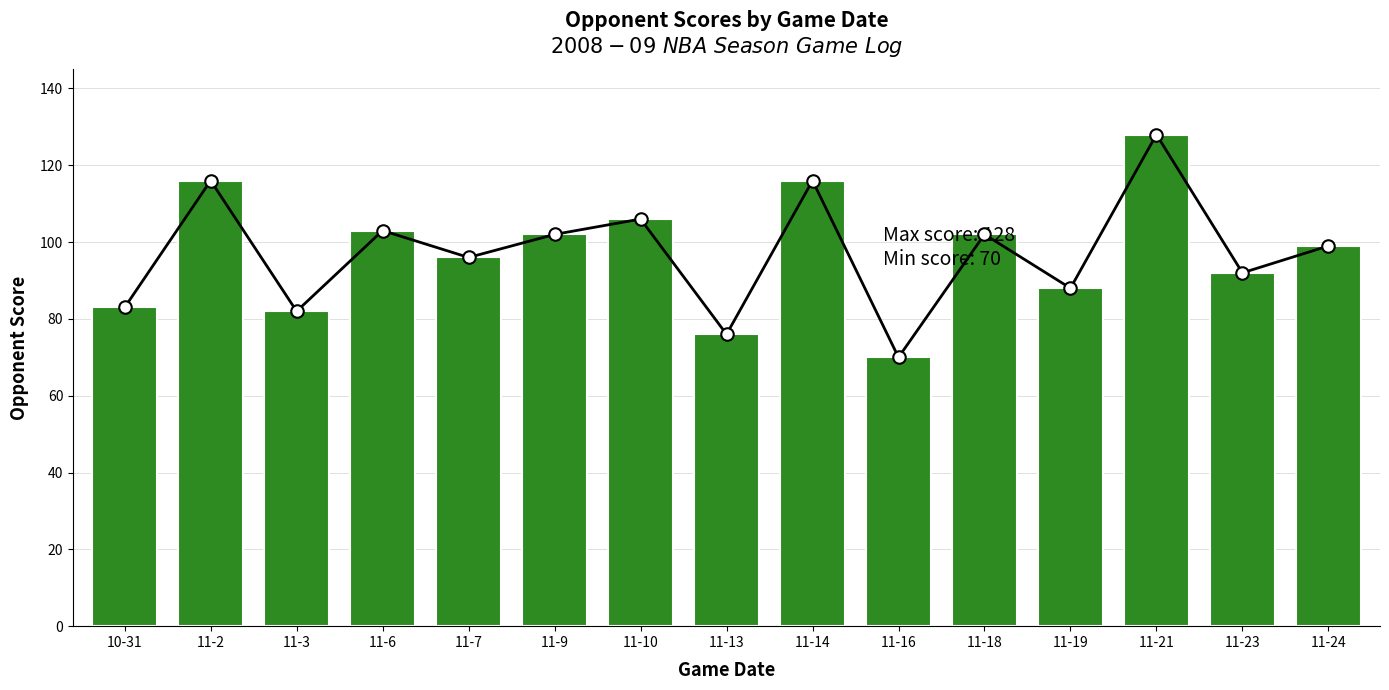

List the labels in order of value, smallest first.

11-16, 11-13, 11-3, 10-31, 11-19, 11-23, 11-7, 11-24, 11-9, 11-18, 11-6, 11-10, 11-2, 11-14, 11-21